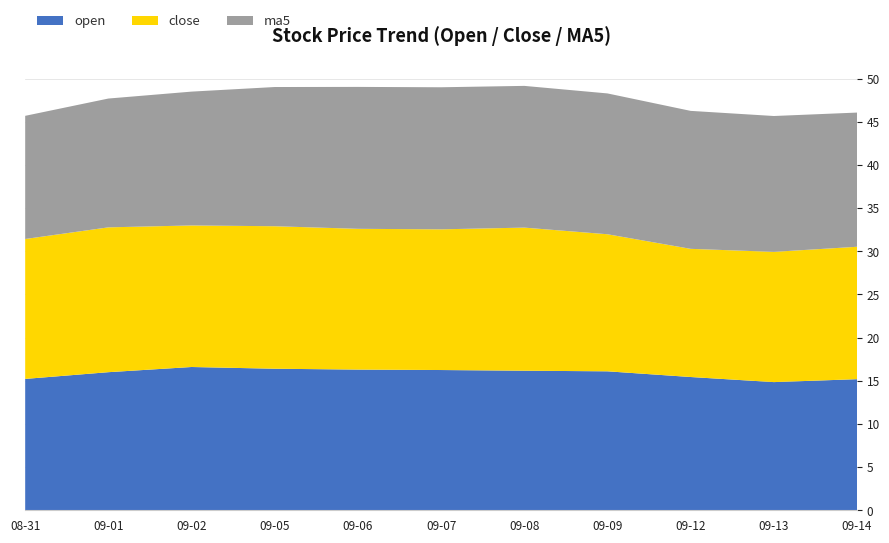

Reading left to right, transcribe all the data shown in this chart.

open: 2016-08-31=15.2	2016-09-01=16.0	2016-09-02=16.6	2016-09-05=16.4	2016-09-06=16.3	2016-09-07=16.2	2016-09-08=16.2	2016-09-09=16.1	2016-09-12=15.4	2016-09-13=14.8	2016-09-14=15.2
close: 2016-08-31=16.2	2016-09-01=16.8	2016-09-02=16.4	2016-09-05=16.5	2016-09-06=16.3	2016-09-07=16.3	2016-09-08=16.6	2016-09-09=15.9	2016-09-12=14.8	2016-09-13=15.1	2016-09-14=15.3
ma5: 2016-08-31=14.3	2016-09-01=14.9	2016-09-02=15.5	2016-09-05=16.1	2016-09-06=16.4	2016-09-07=16.5	2016-09-08=16.4	2016-09-09=16.3	2016-09-12=16.0	2016-09-13=15.7	2016-09-14=15.5